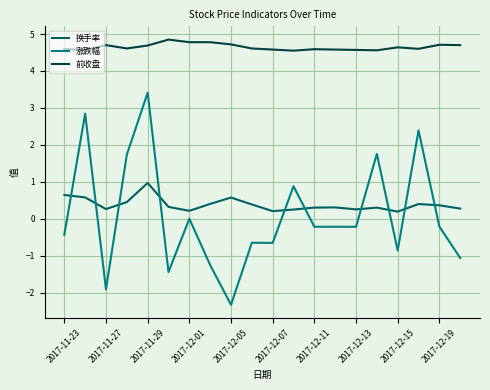

Which series has the largest range (max minus min)?

涨跌幅